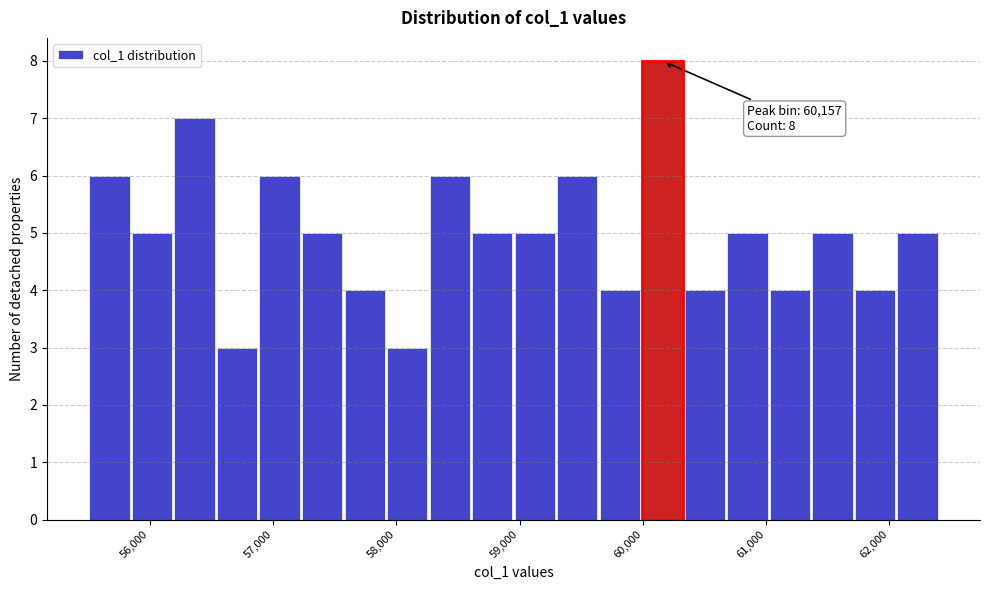

Around what value on the x-axis is the tallest bar? Give the approximate position of its centre, as read against the axis.

60200